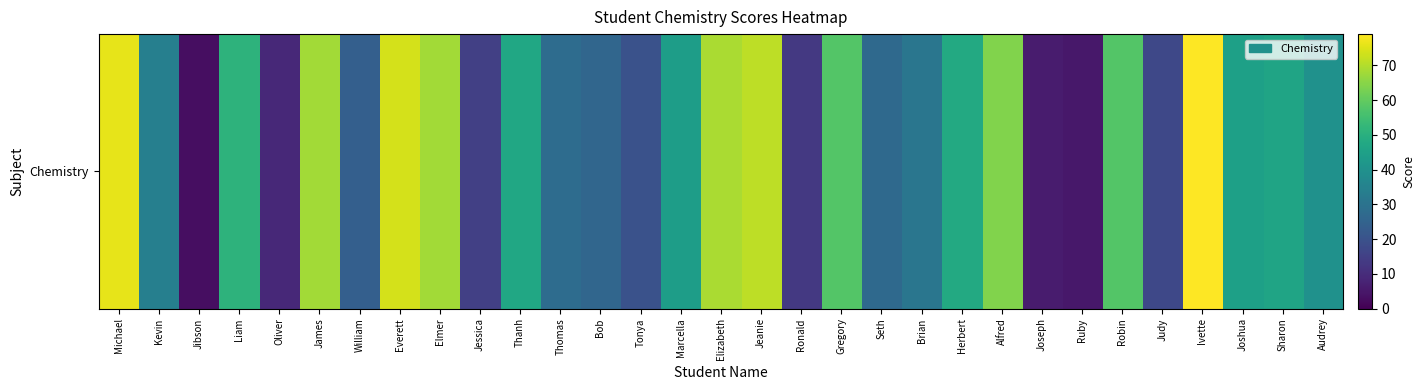

Reading right to left, transcribe all the data shown in this chart.

Audrey=40	Sharon=46	Joshua=45	Ivette=79	Judy=17	Robin=58	Ruby=5	Joseph=6	Alfred=64	Herbert=48	Brian=31	Seth=27	Gregory=58	Ronald=13	Jeanie=71	Elizabeth=69	Marcella=44	Tonya=20	Bob=26	Thomas=28	Thanh=47	Jessica=15	Elmer=68	Everett=74	William=24	James=68	Oliver=9	Liam=51	Jibson=3	Kevin=34	Michael=76